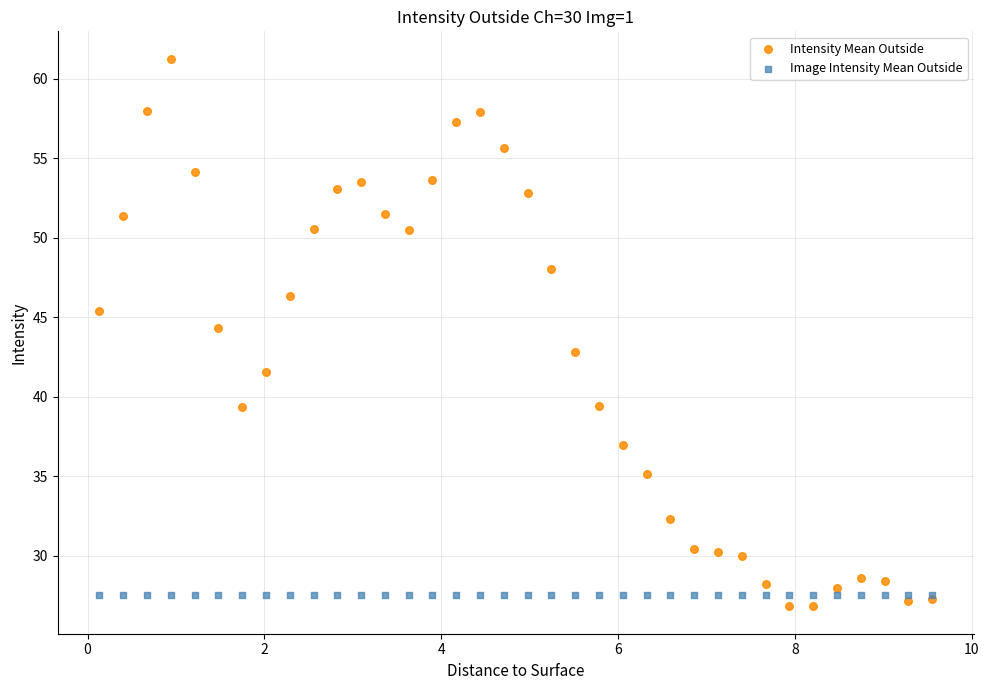

Which series contains the lowest Y value?

Intensity Mean Outside